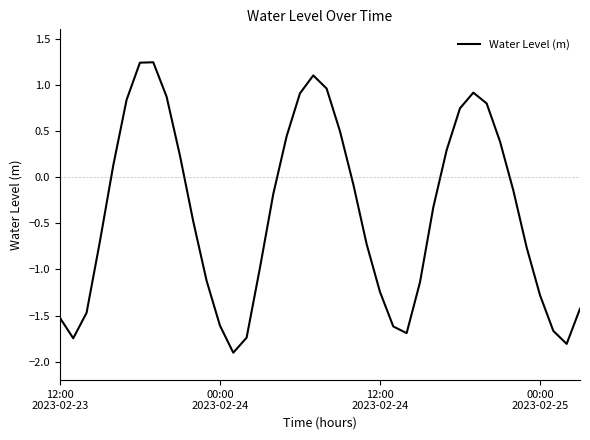

Count the number of values greater than 0.

16